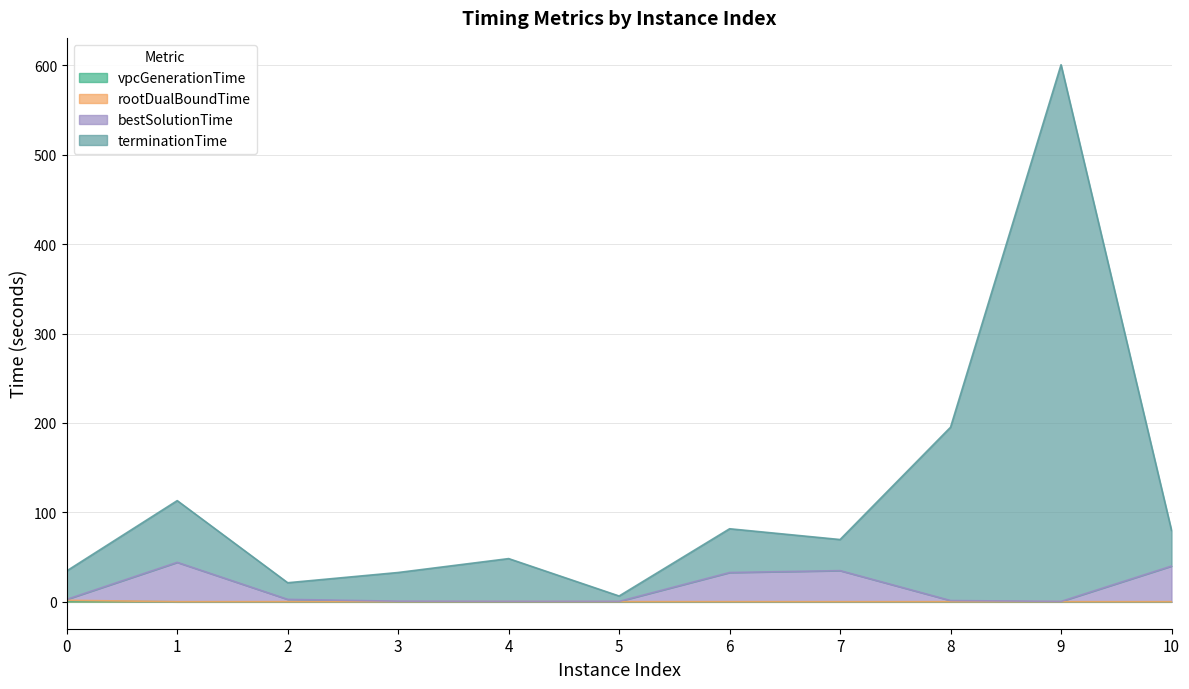

What is the approximate value of rootDualBoundTime at 1?

0.2